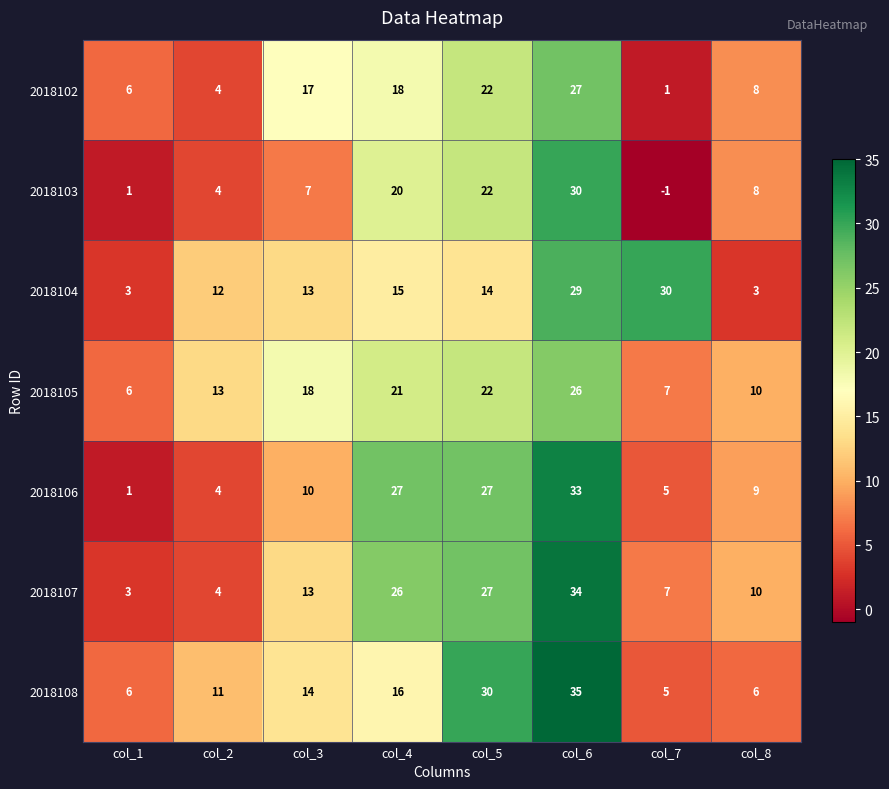

At how many categories does at least one series exceed 4?

8